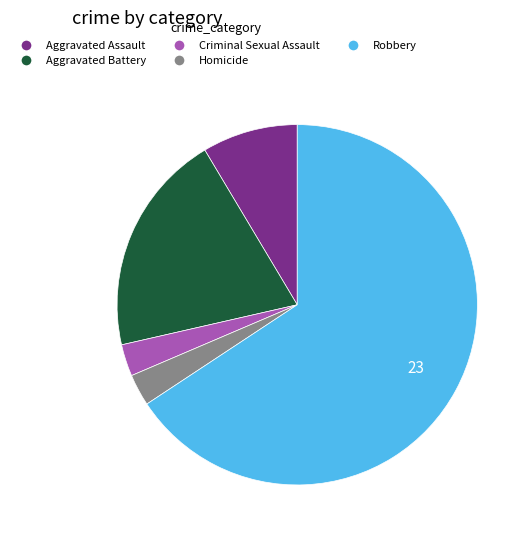

Does any single category account for the majority?

Yes